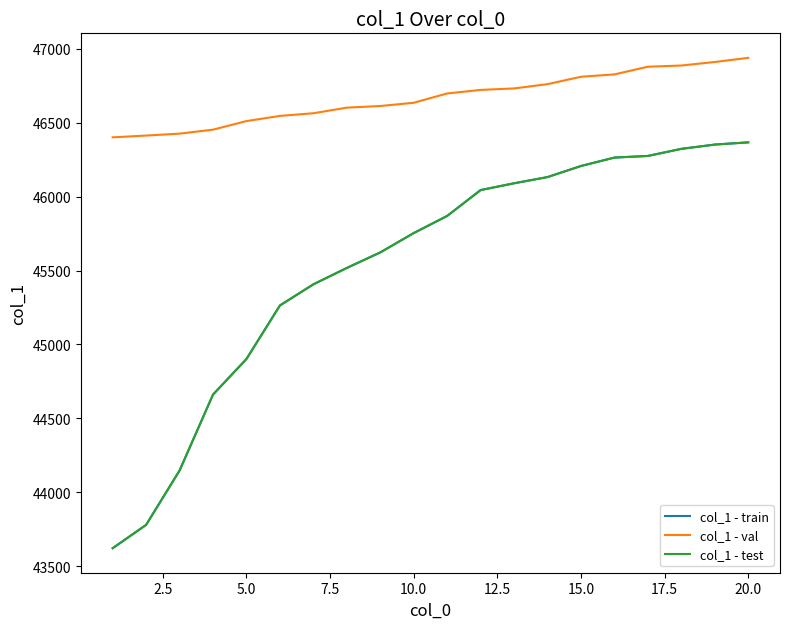

What is the smallest value displayed?

43621